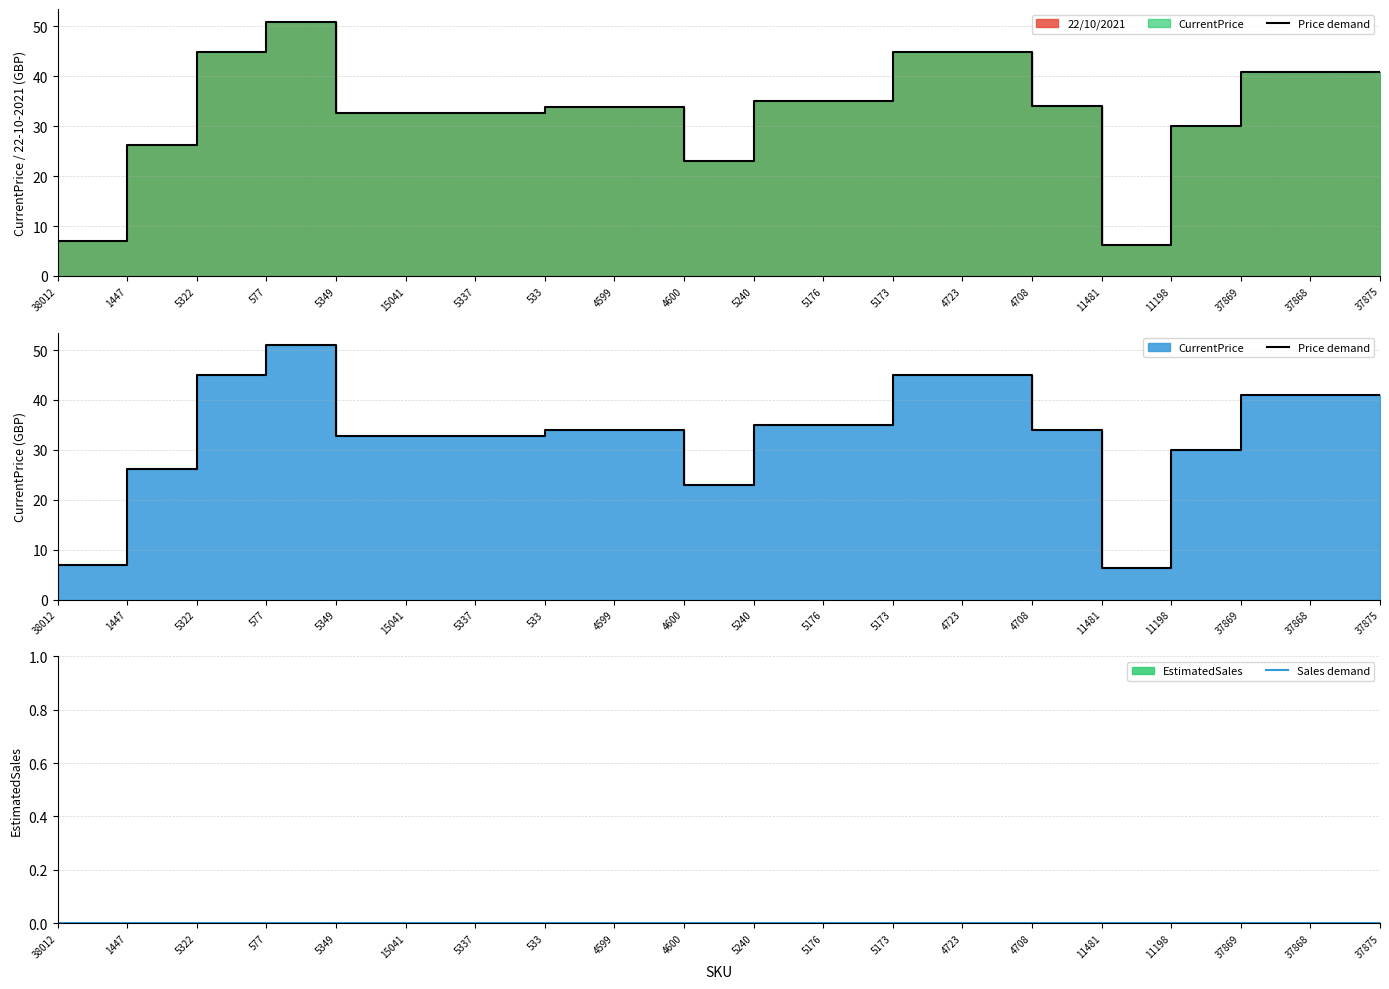

At 37869, list the series in order from largest to smallest.

Price demand, Sales demand